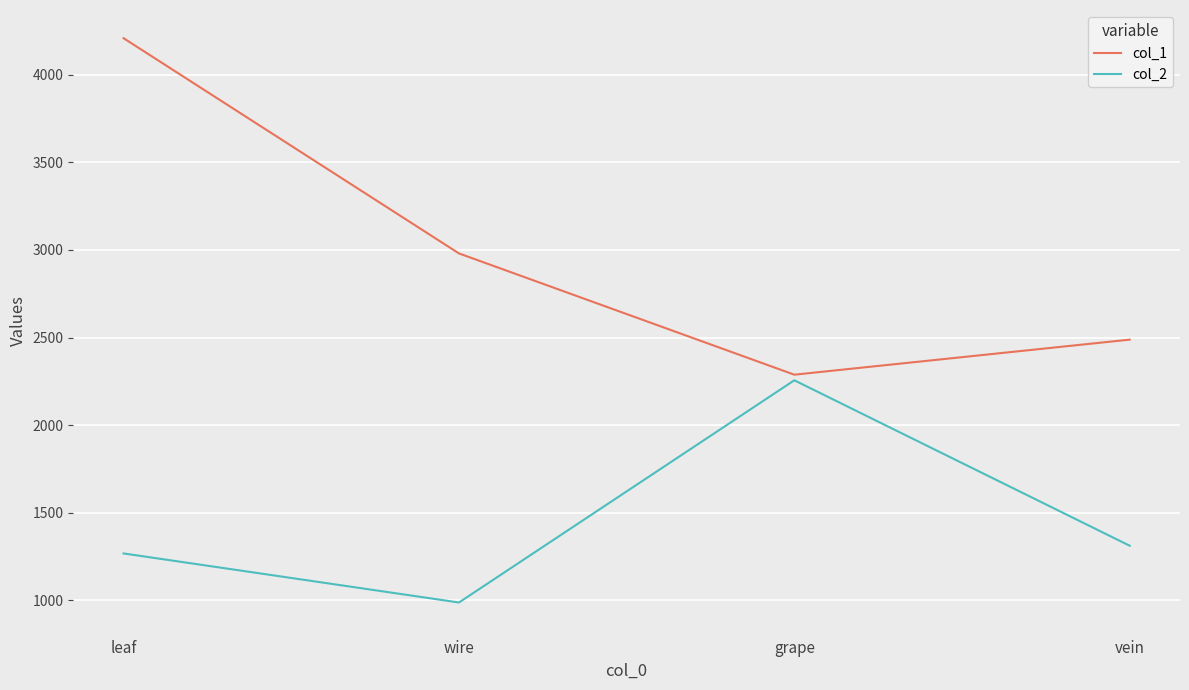

Between wire and vein, which series saw the biggest shift?

col_1